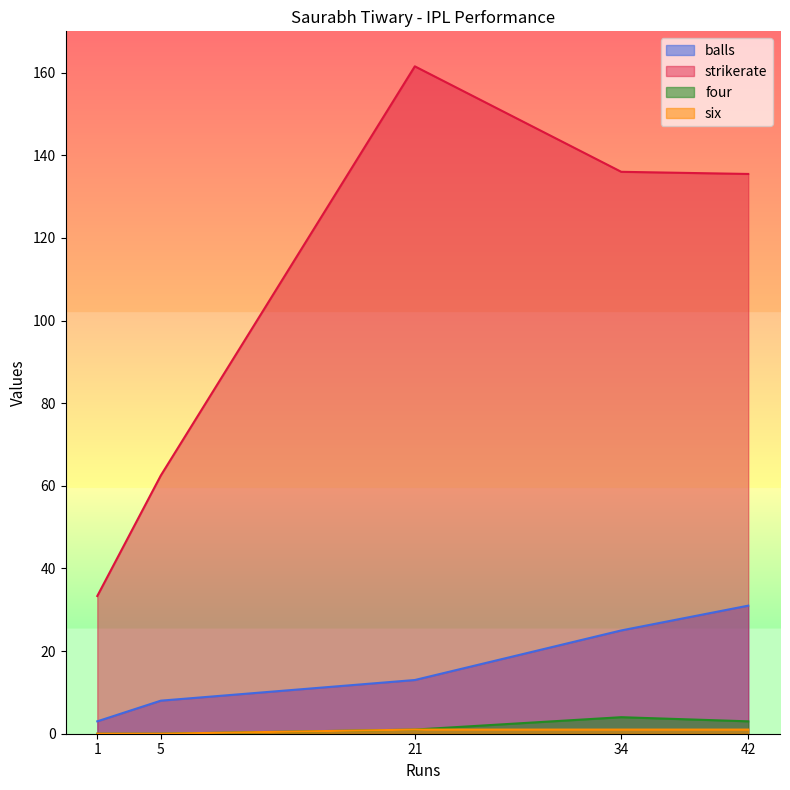

True or false: strikerate and four cross at least once.

False